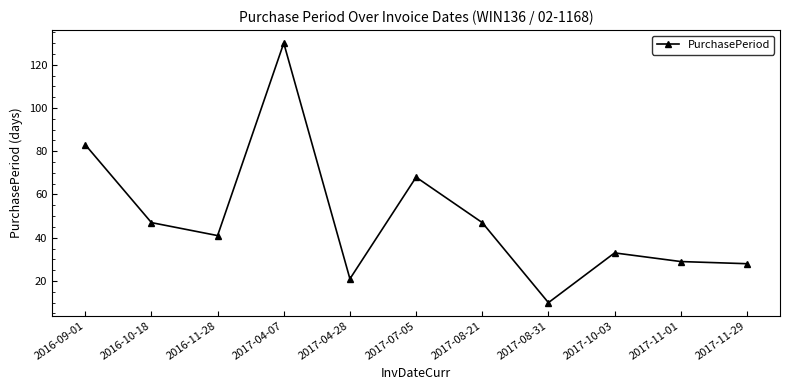

What is the difference between the second highest and second lowest values?

62